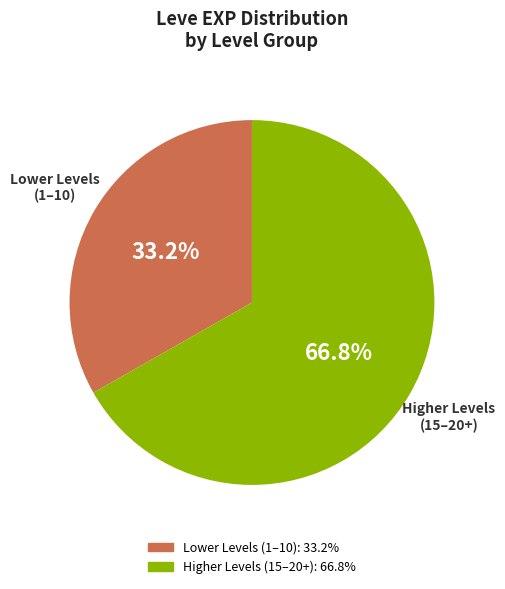

Does any single category account for the majority?

Yes